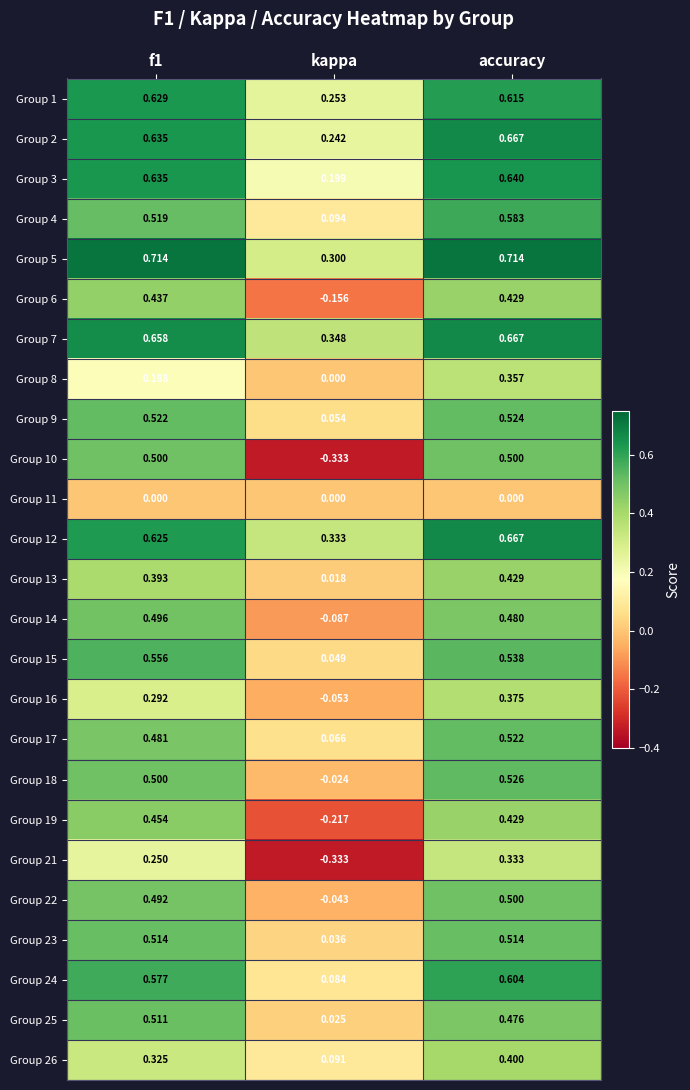

Is the value of Group 1 at kappa greater than the value of Group 11 at kappa?

Yes